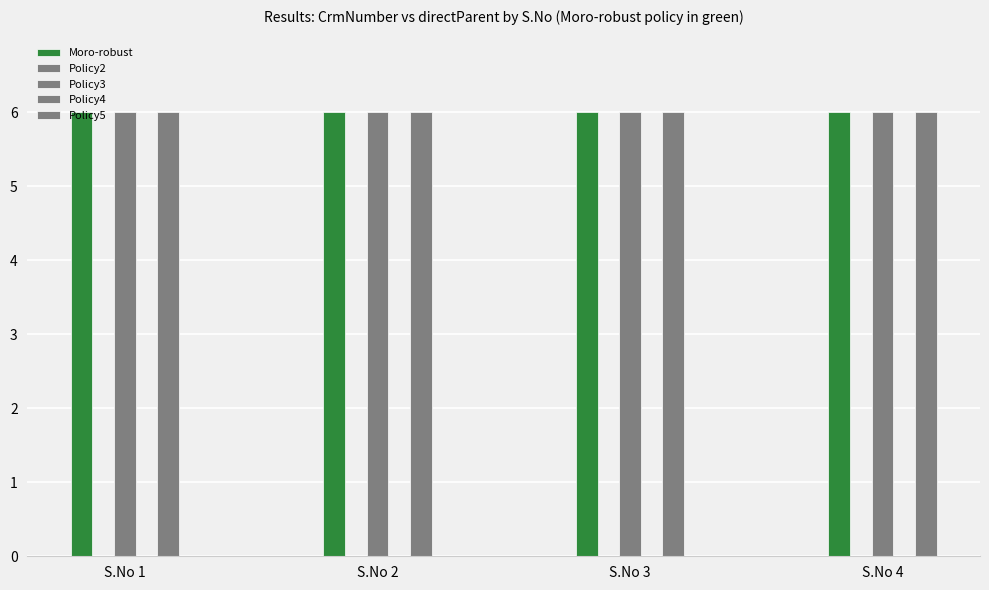

At which label is Policy5 closest to 5?

S.No 3